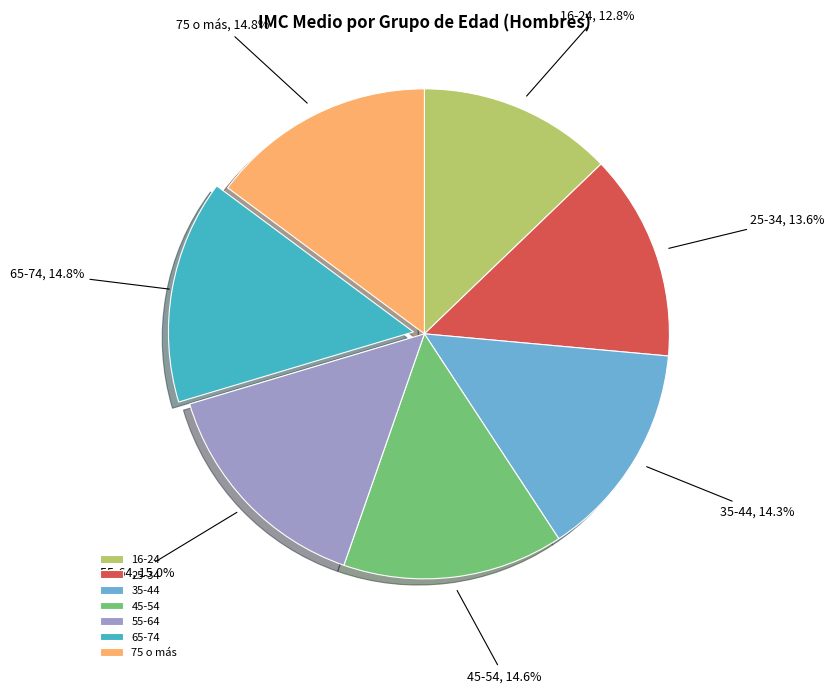

What percentage is the 75 o más slice, to the nearest percent?

15%